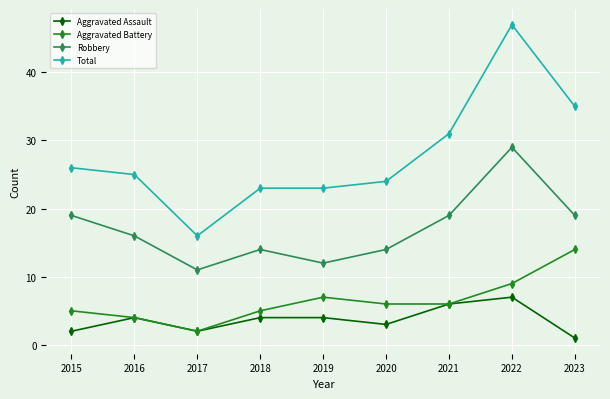

At how many categories does at least one series exceed 8?

9